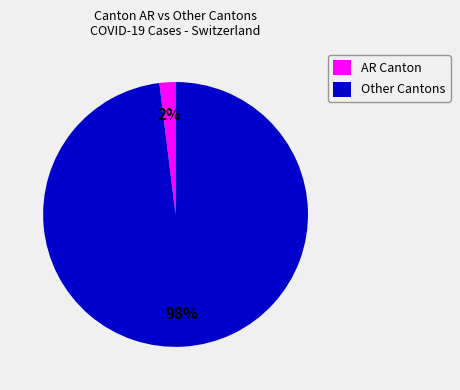

Count the number of slices in the pie.

2